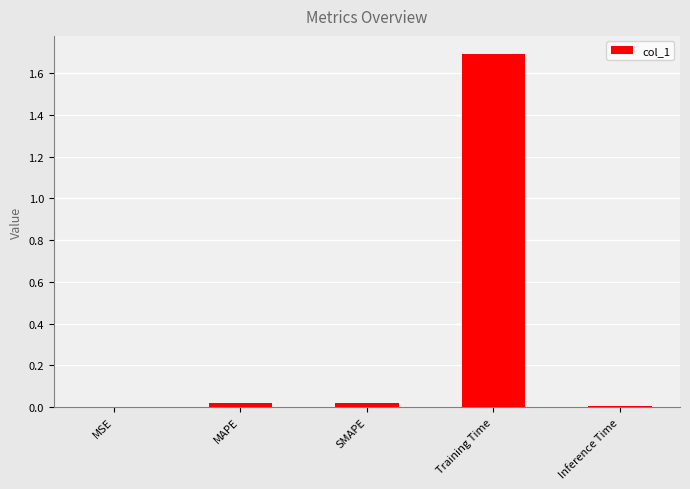

What is the greatest value displayed?

1.7